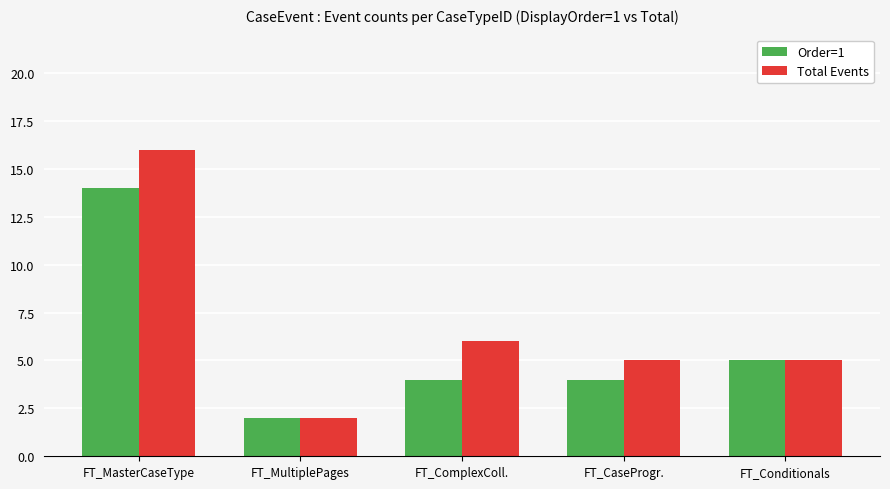

What is the minimum value for Total Events?

2